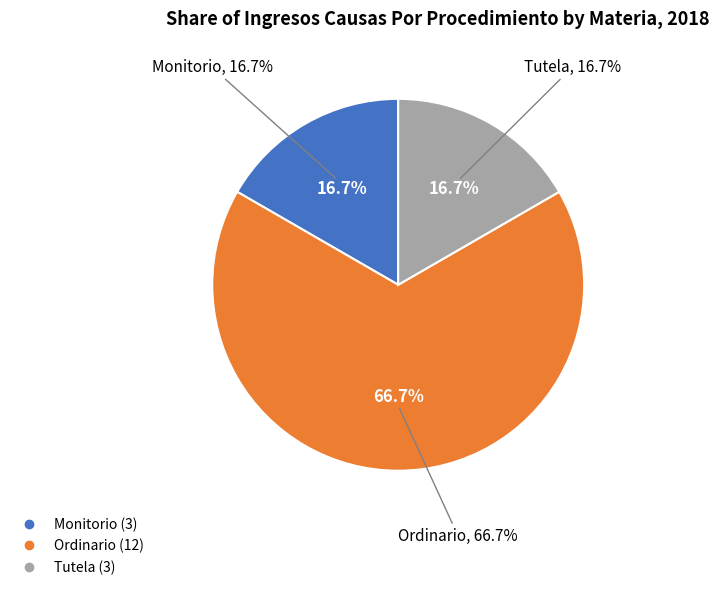

Does any single category account for the majority?

Yes